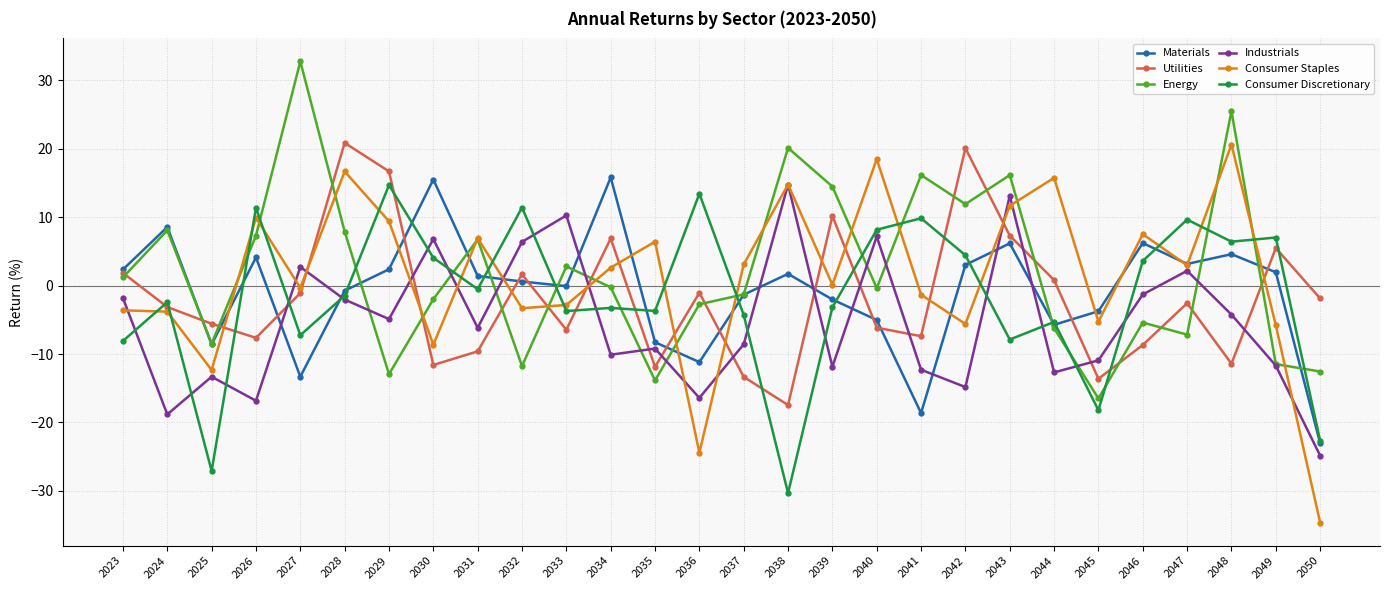

At which category does the chart reach its minimum across all series?

2050